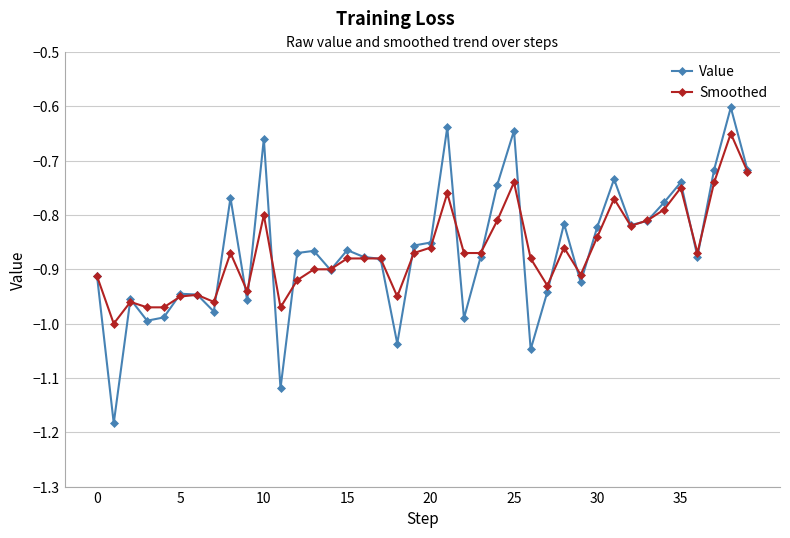

List the series in order of their peak value, lowest first.

Smoothed, Value